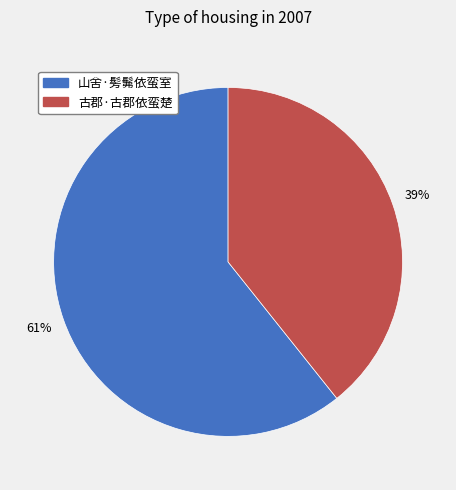

How many slices are in this pie chart?

2